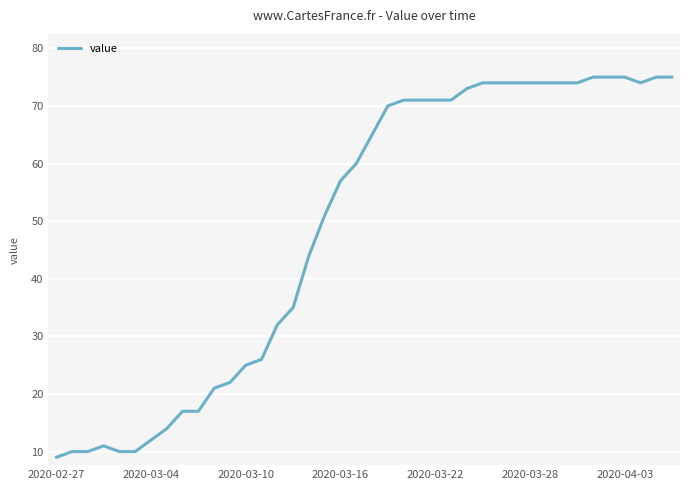

What is the greatest value displayed?

75